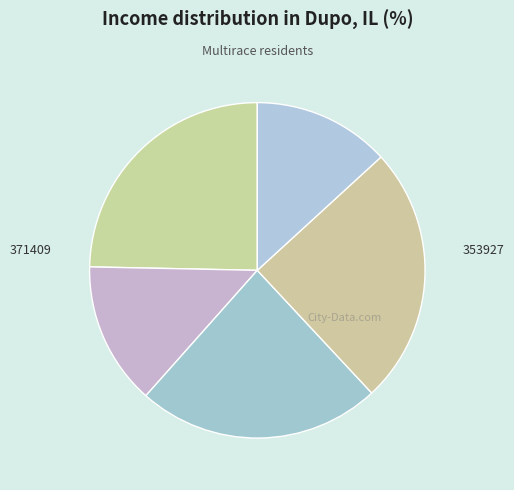

Count the number of slices in the pie.

5